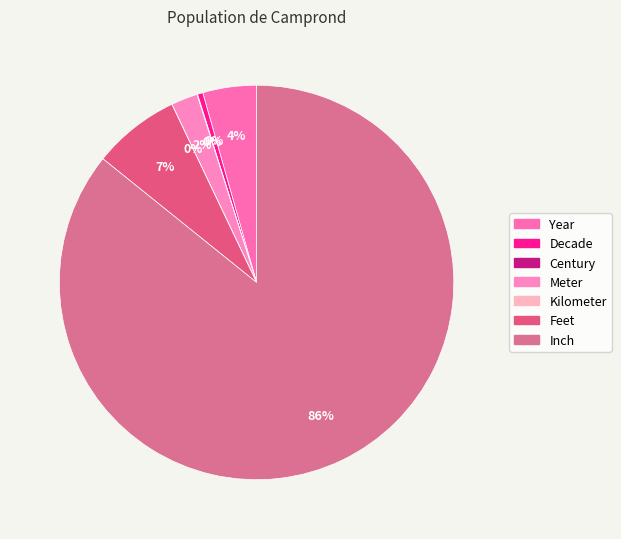

To the nearest percent, what is the difference between the Meter and Century slice percentages?

2%